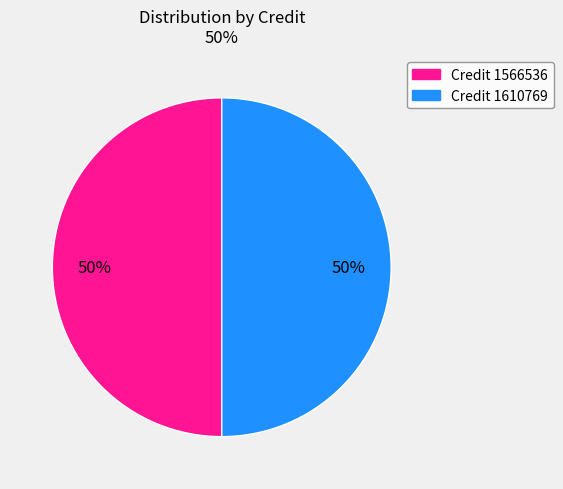

To the nearest percent, what portion does Credit 1566536 represent?

50%